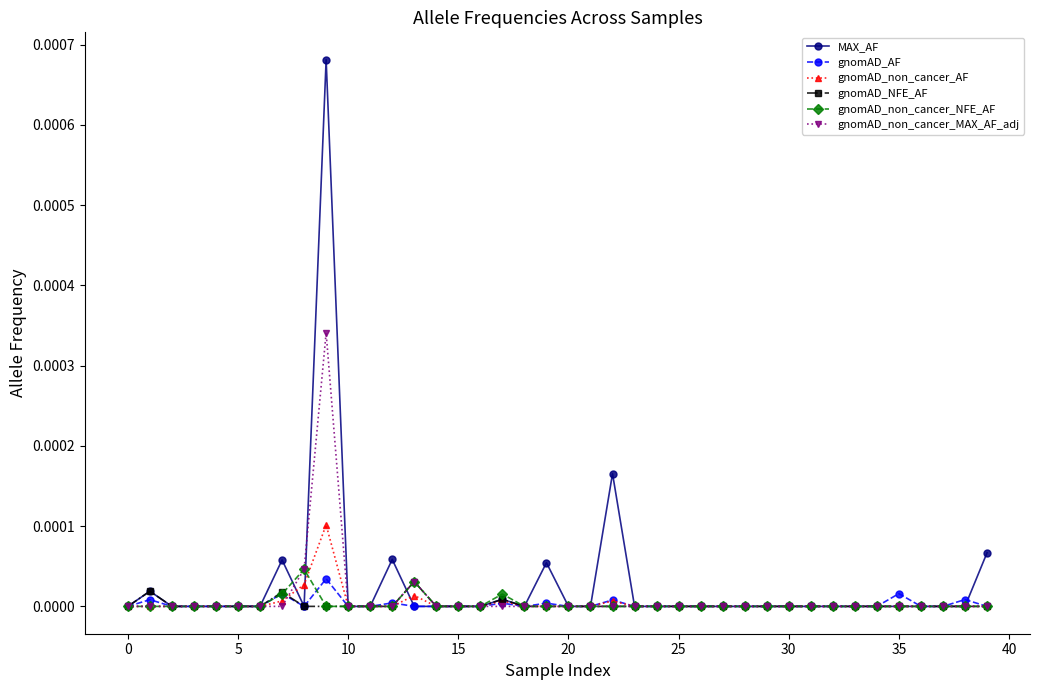

Which series has the largest range (max minus min)?

MAX_AF